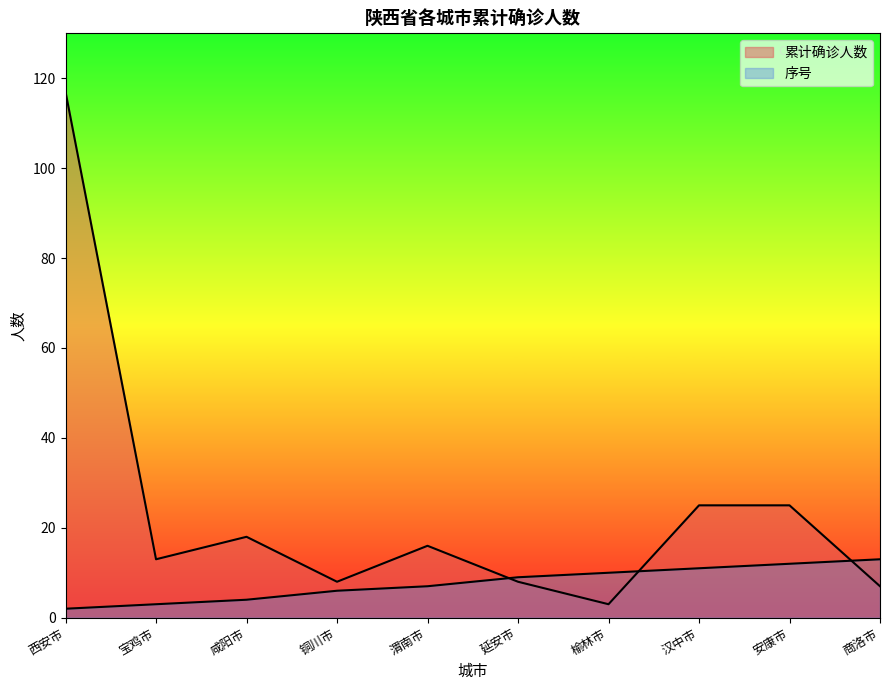

Which category has the highest value in the 序号 series?

商洛市